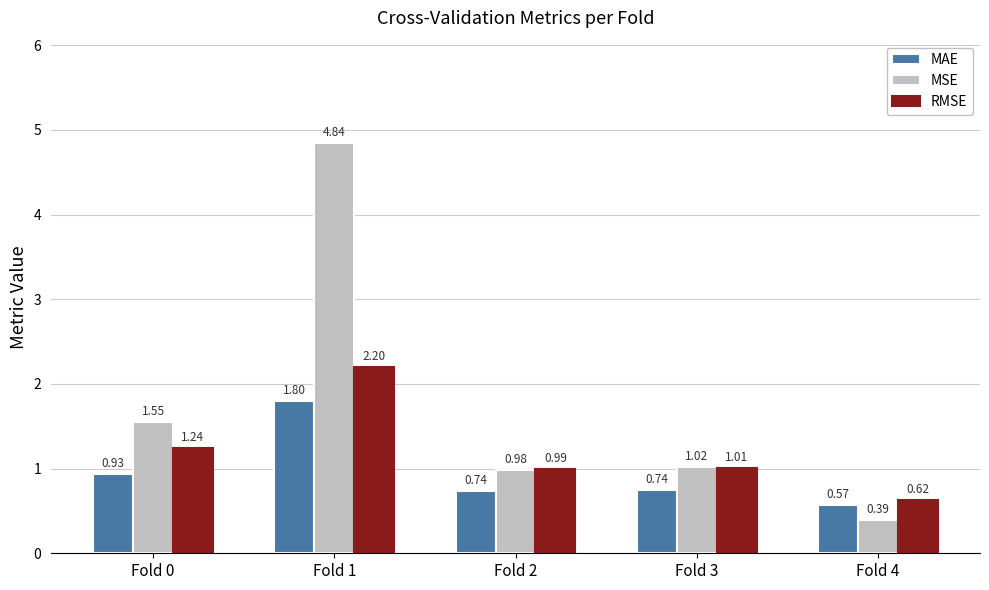

Rank the series by their maximum value, from highest to lowest.

MSE, RMSE, MAE